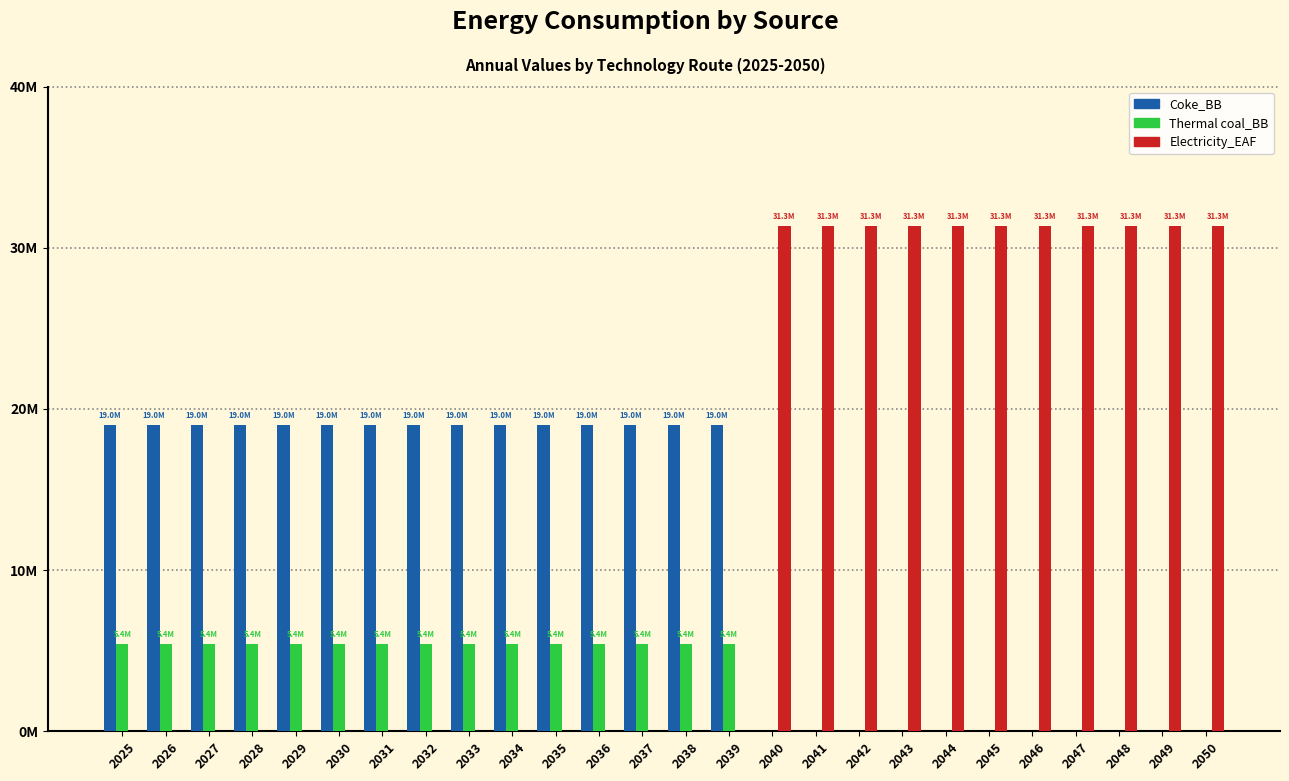

What are all the series names shown in the legend?

Coke_BB, Thermal coal_BB, Electricity_EAF